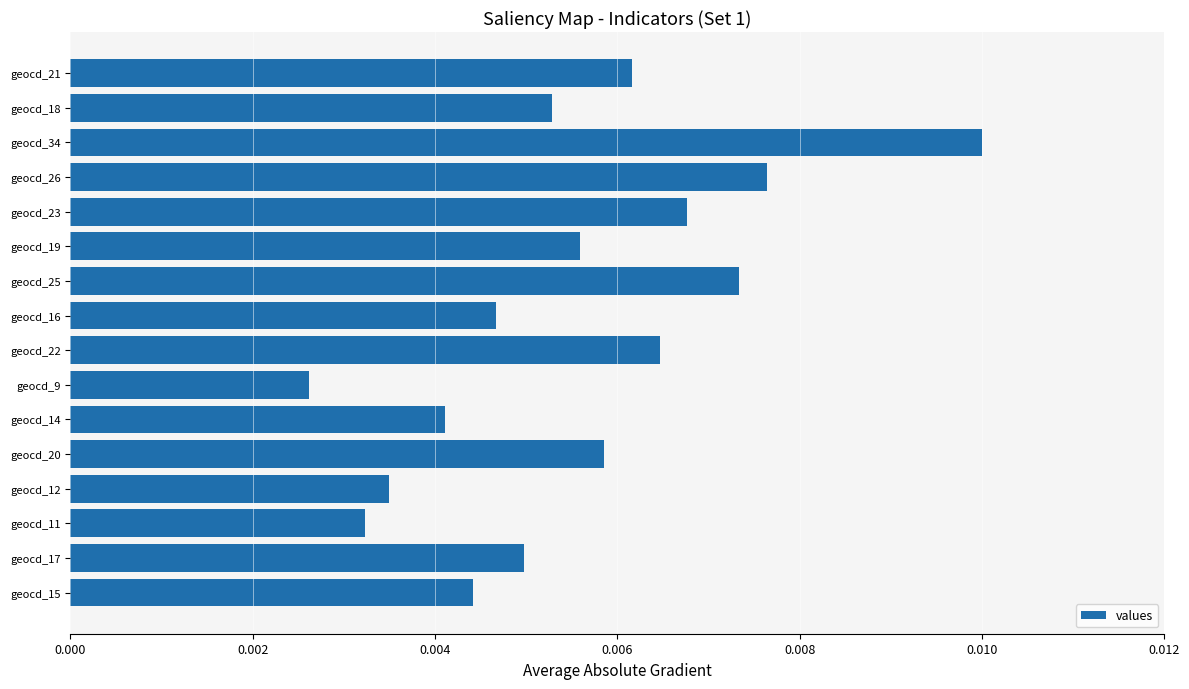

Is it true that the value at geocd_34 is 0.0?

False